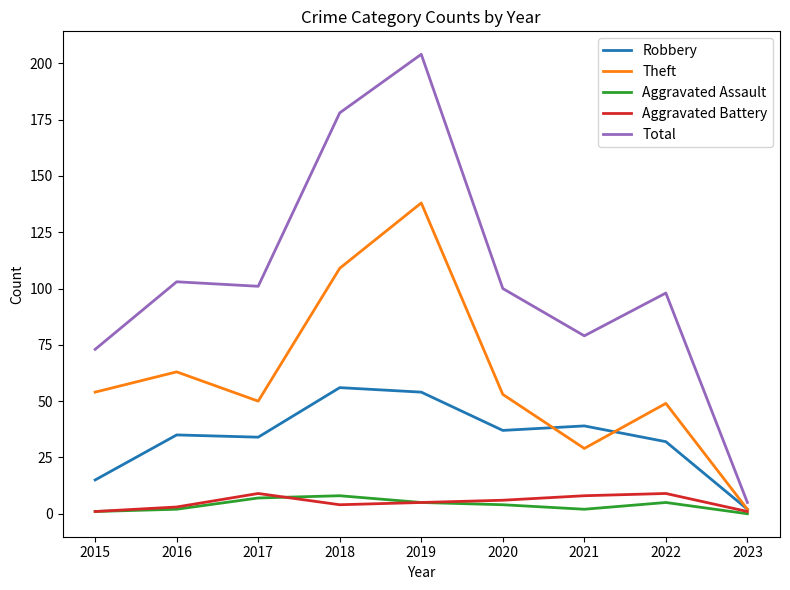

Reading left to right, what are all the values shown in this chart?

Robbery: 2015=15	2016=35	2017=34	2018=56	2019=54	2020=37	2021=39	2022=32	2023=2
Theft: 2015=54	2016=63	2017=50	2018=109	2019=138	2020=53	2021=29	2022=49	2023=2
Aggravated Assault: 2015=1	2016=2	2017=7	2018=8	2019=5	2020=4	2021=2	2022=5	2023=0
Aggravated Battery: 2015=1	2016=3	2017=9	2018=4	2019=5	2020=6	2021=8	2022=9	2023=1
Total: 2015=73	2016=103	2017=101	2018=178	2019=204	2020=100	2021=79	2022=98	2023=5